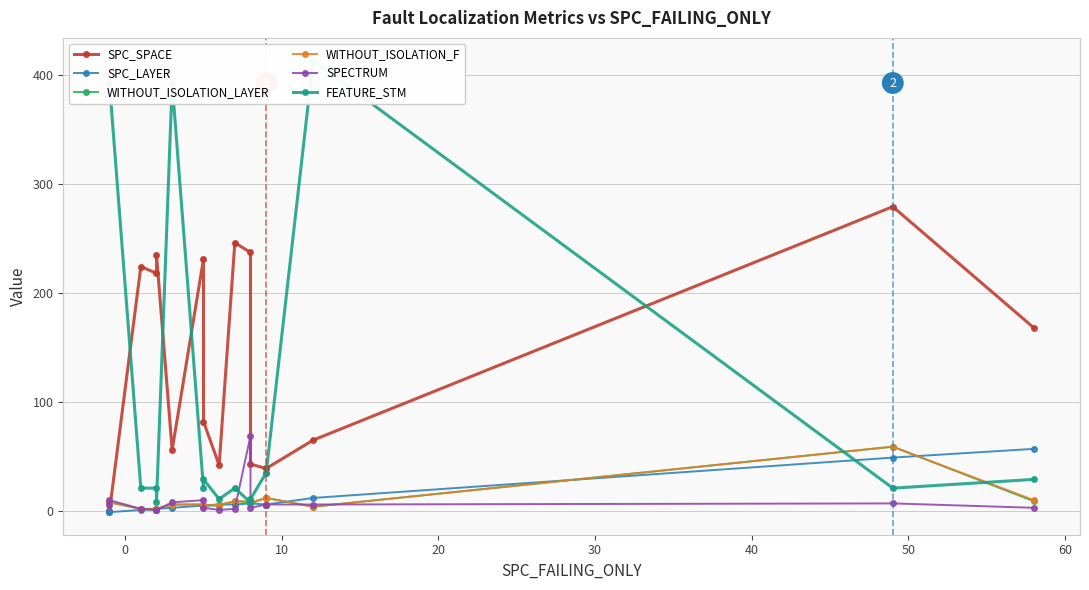

What is the minimum value shown in the chart?

-1